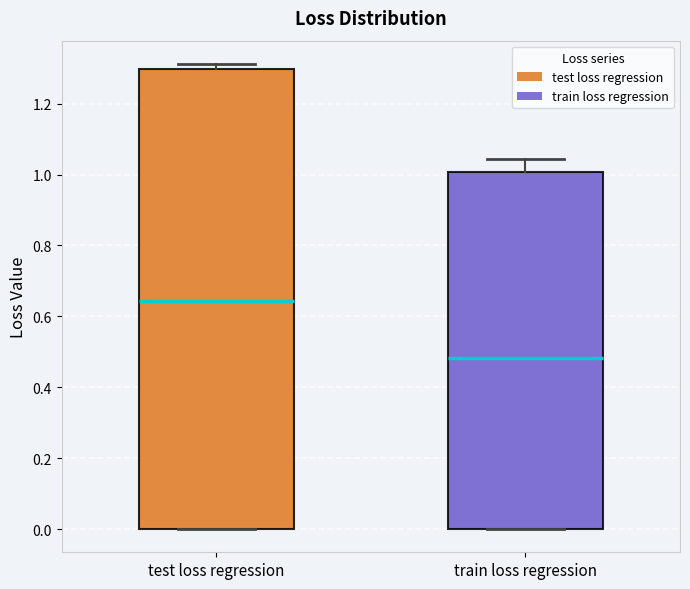

Which box is the tallest, from its lower edge to its upper edge?

test loss regression